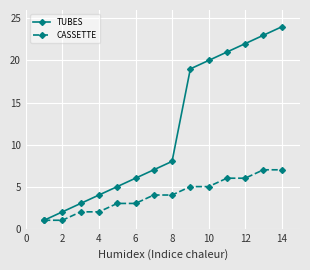

Rank the series by their maximum value, from lowest to highest.

CASSETTE, TUBES